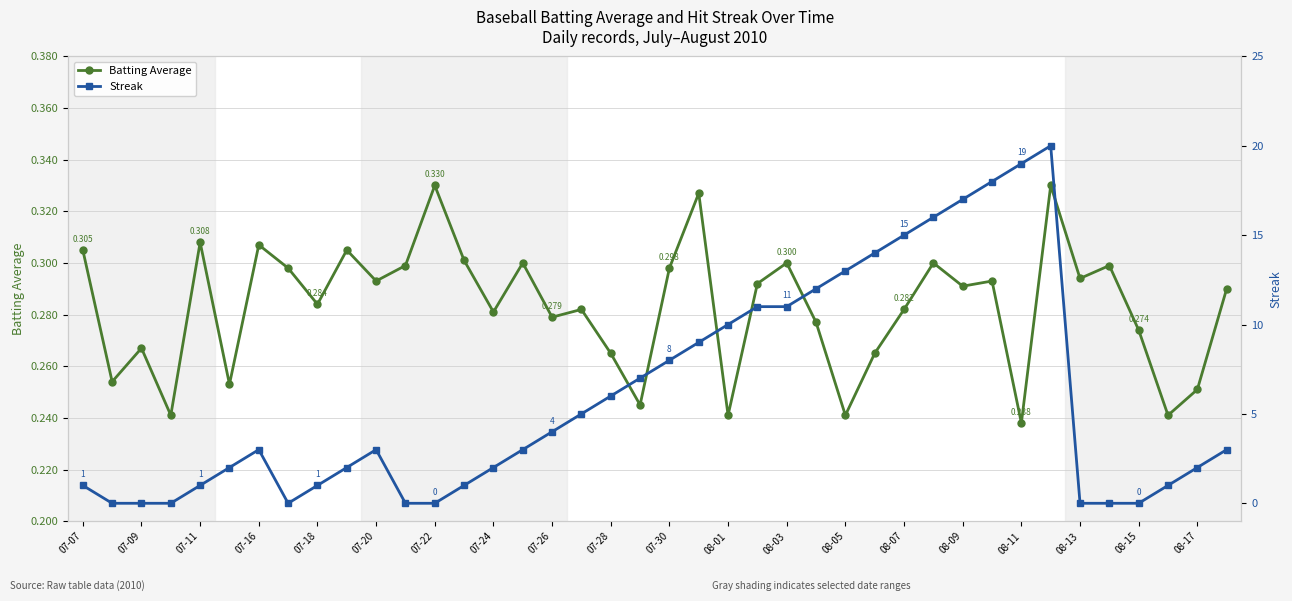

How many data points does each series have?

40